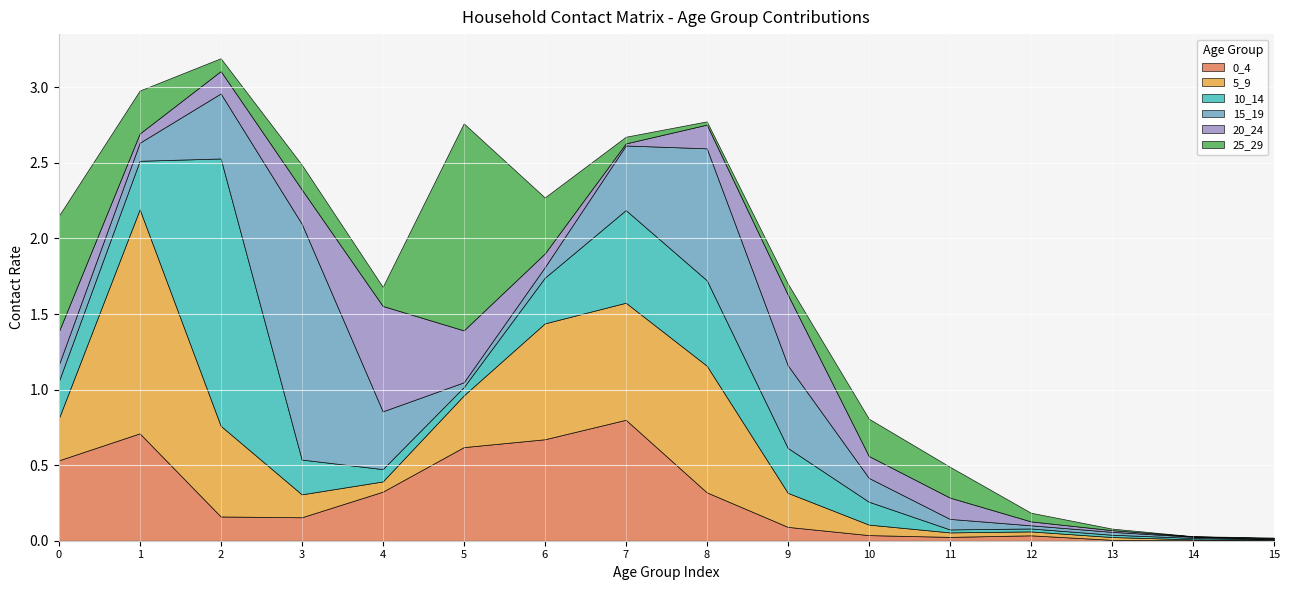

What is the spread (max minus min) of values at 2?

1.7